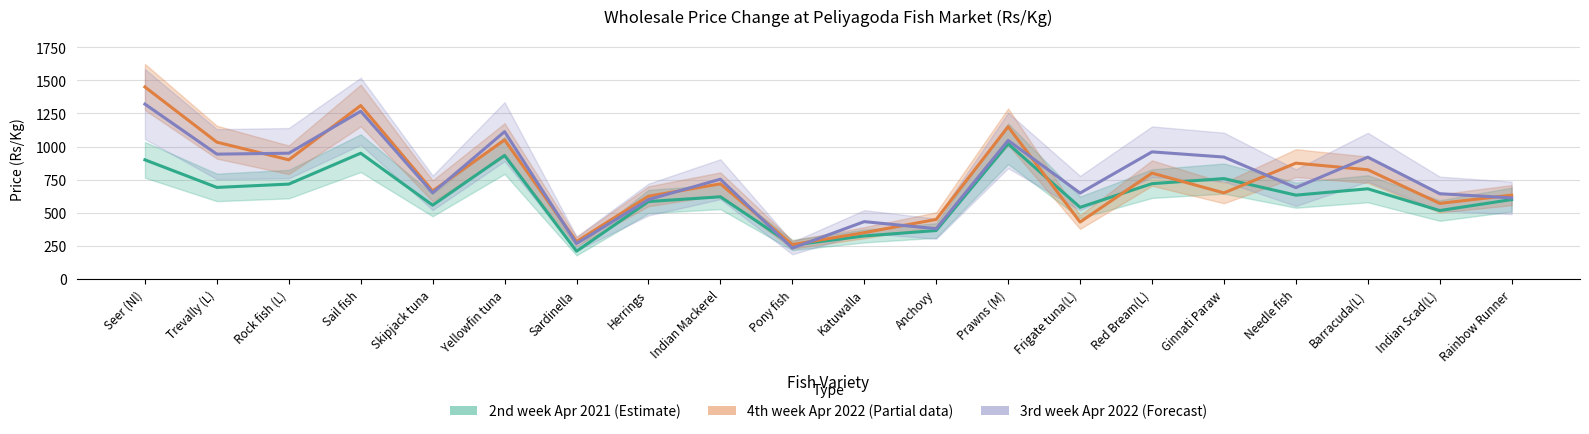

Which series has the largest total across all categories?

3rd week Apr 2022